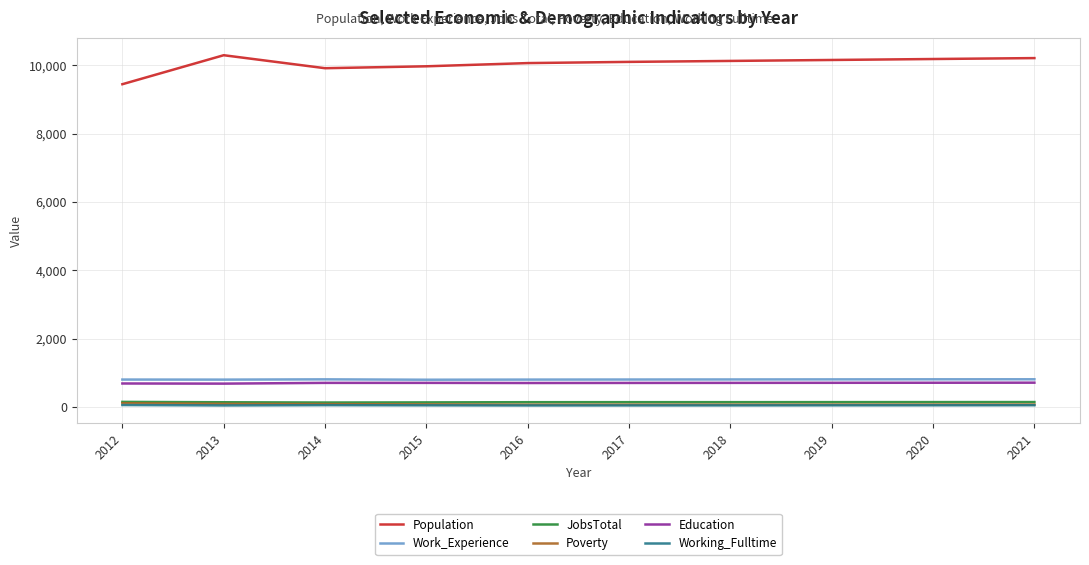

What is the spread (max minus min) of values at 2013?

10243